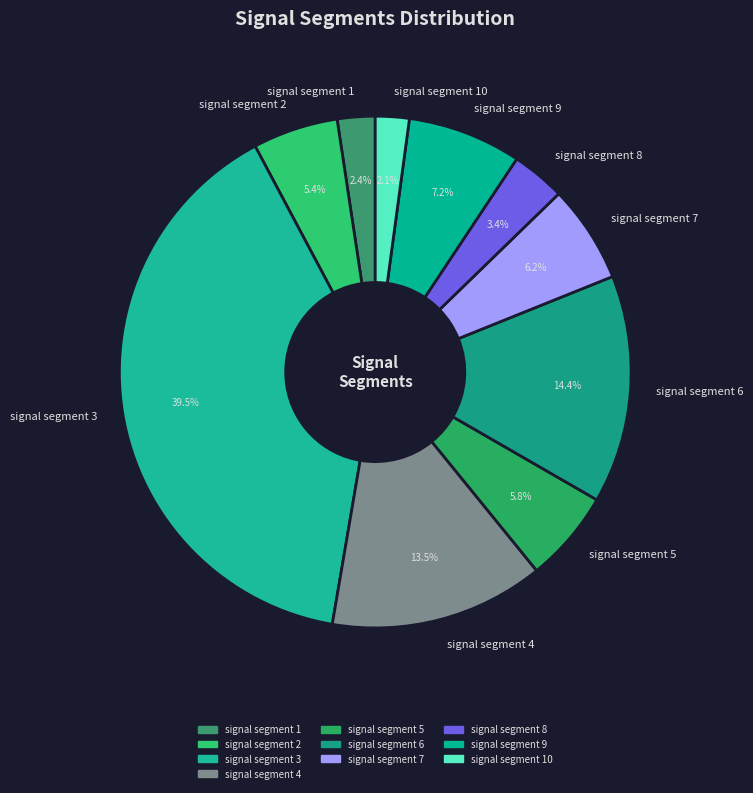

How many slices are in this pie chart?

10